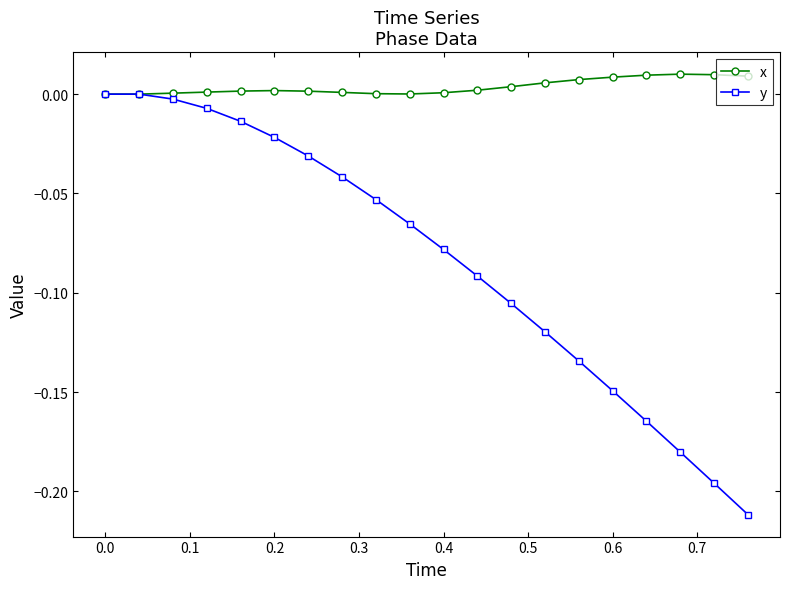

Which series has the largest total across all categories?

x